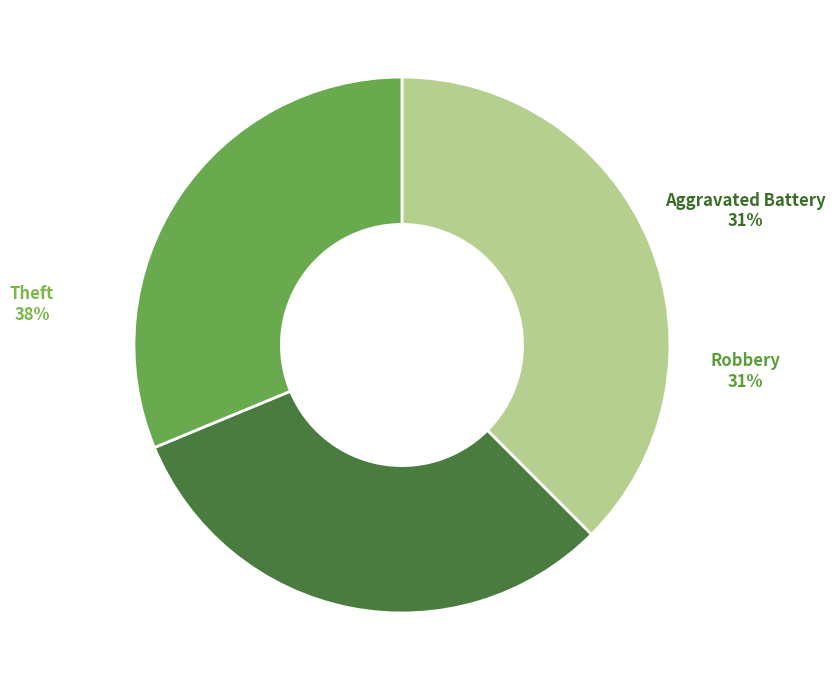

Is there a majority slice in this chart?

No